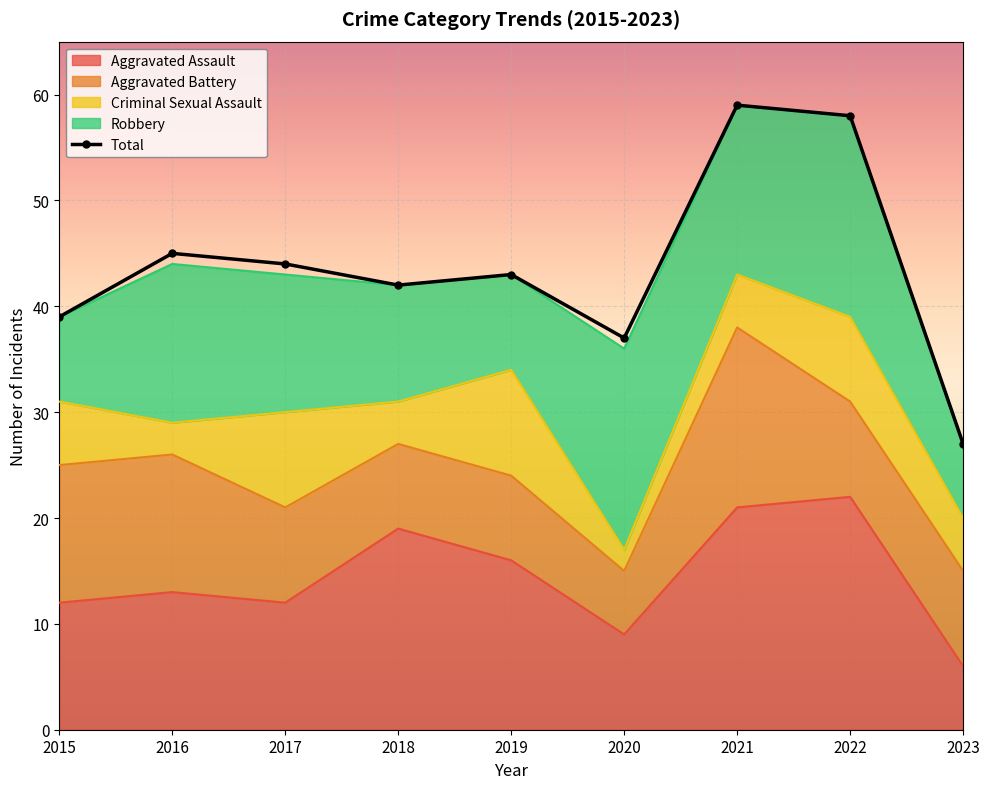

At which label does the data first exceed 43?

2016